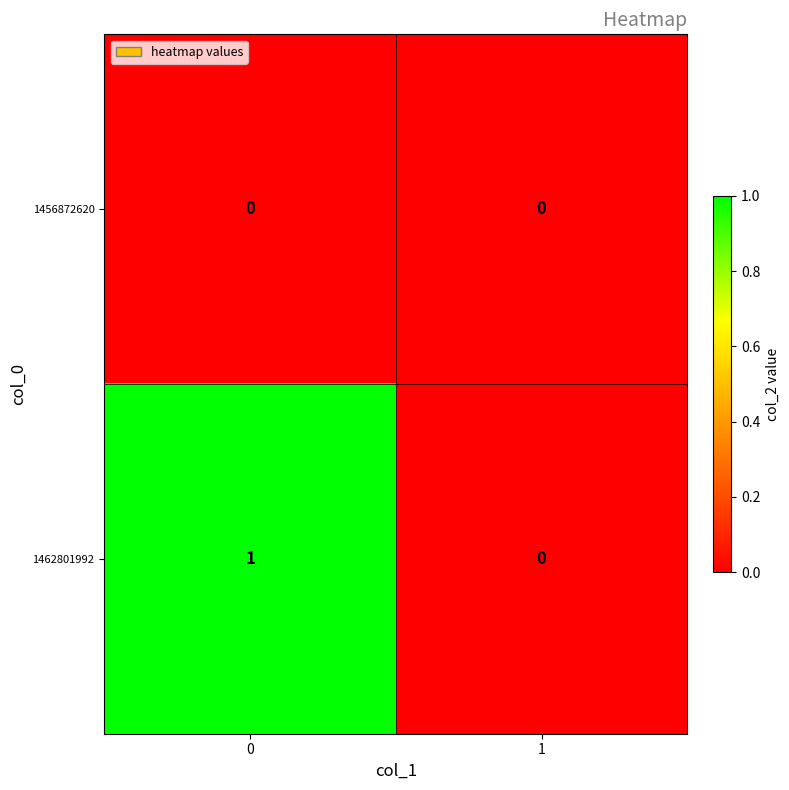

Which series has the largest total across all categories?

1462801992